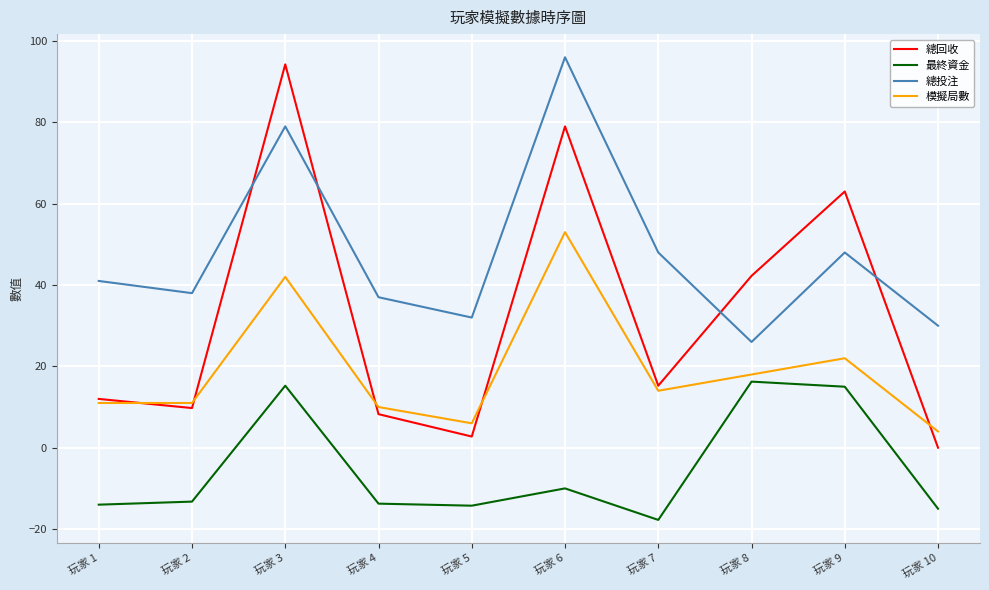

Does the chart display data point markers on the line(s)?

No